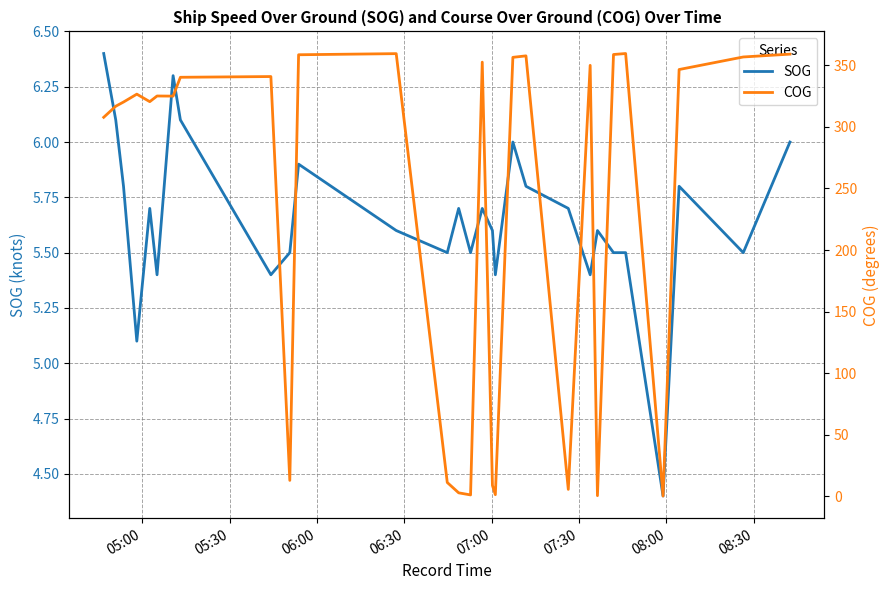

At which label does SOG reach its peak?

05:00